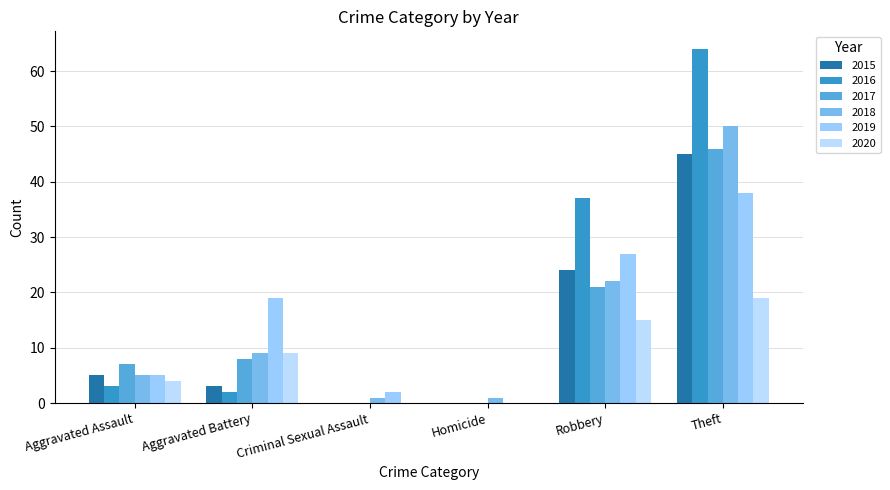

Is it true that 2017 equals 46 at Theft?

True